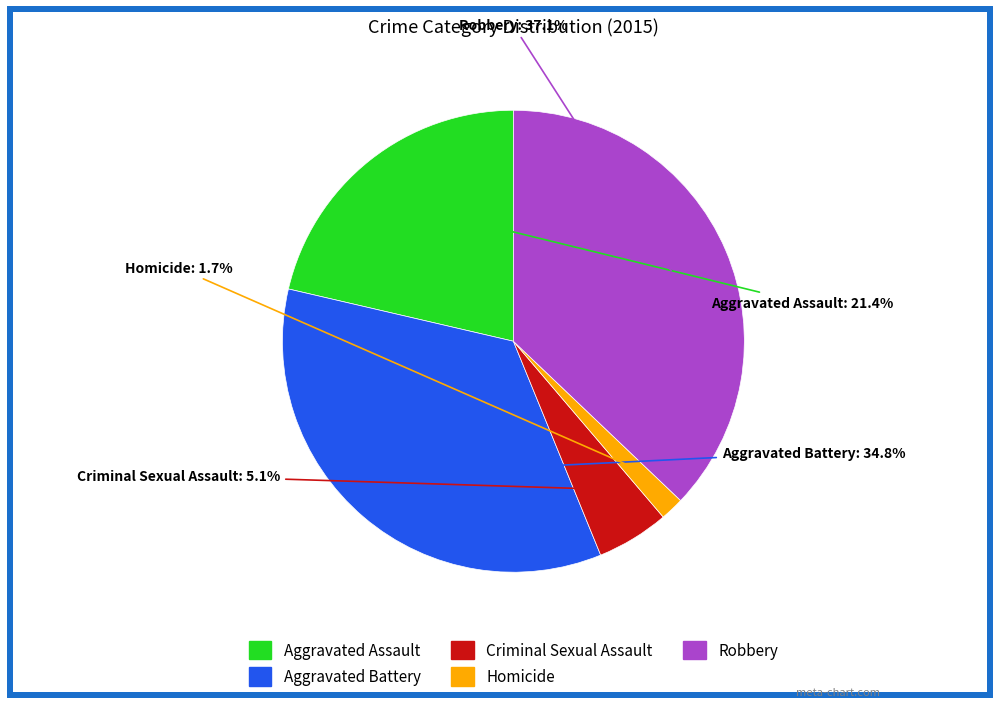

Which slice is the largest?

Robbery